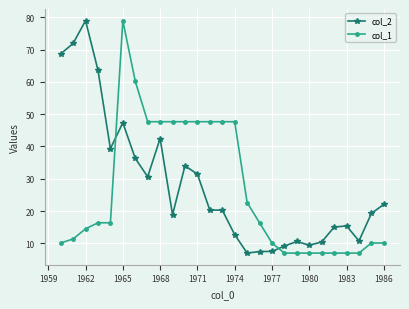

How many categories are shown in the chart?

27